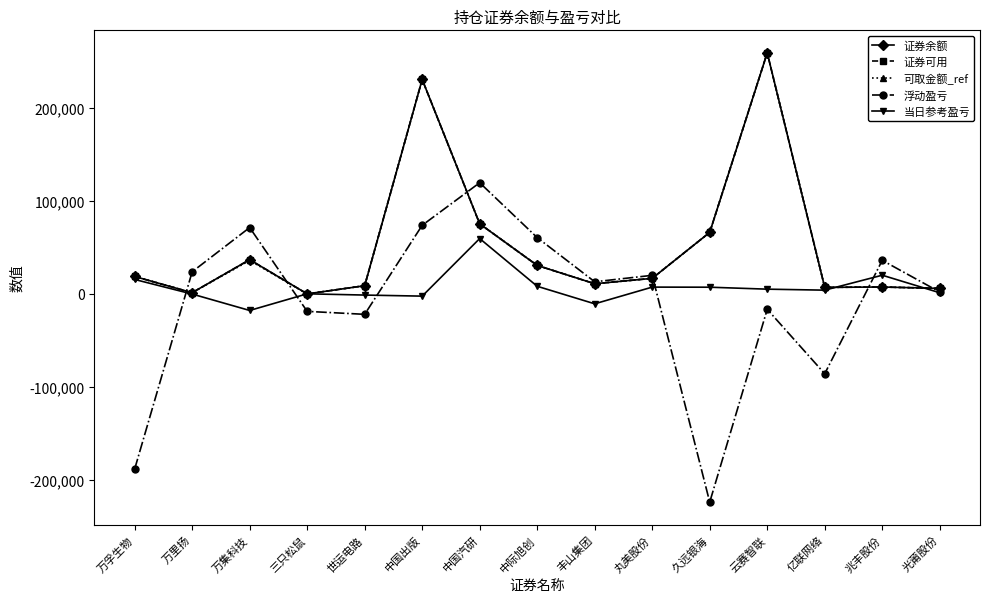

True or false: 证券可用 has a value of 8900.0 at 世运电路.

True